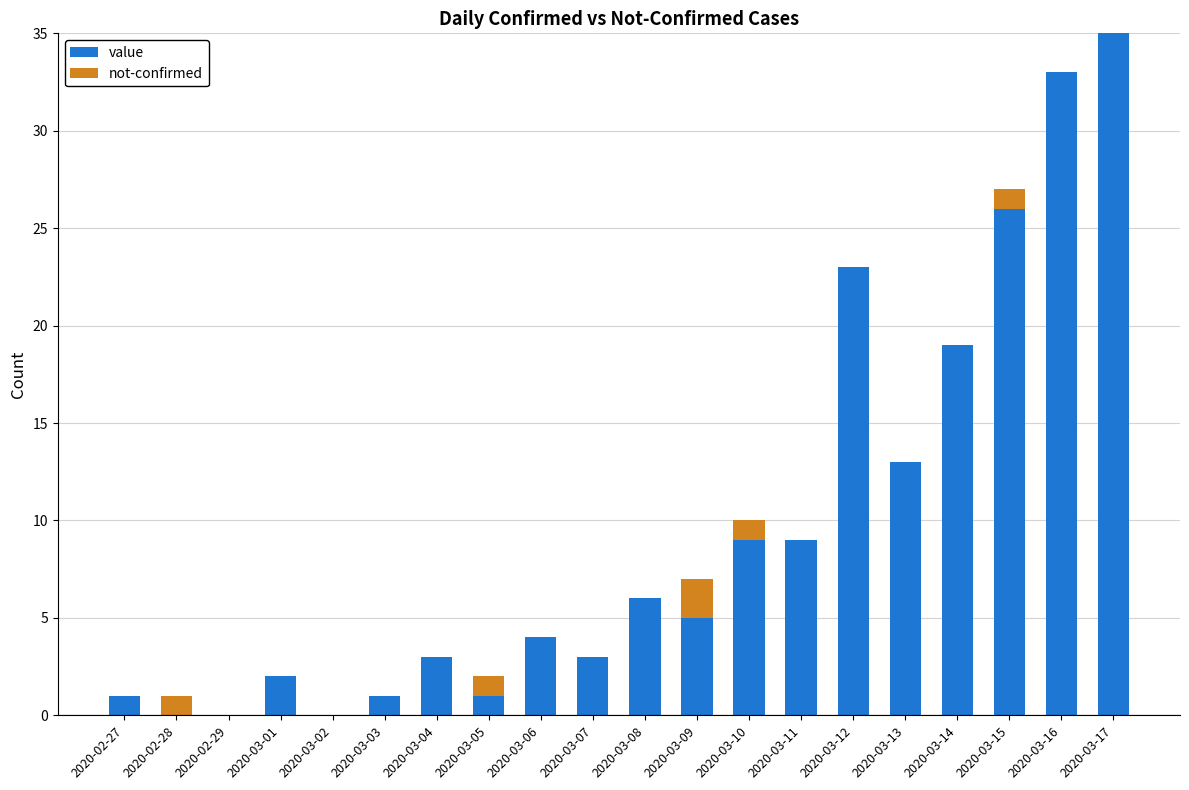

Where is value nearest to the value 17?

2020-03-14